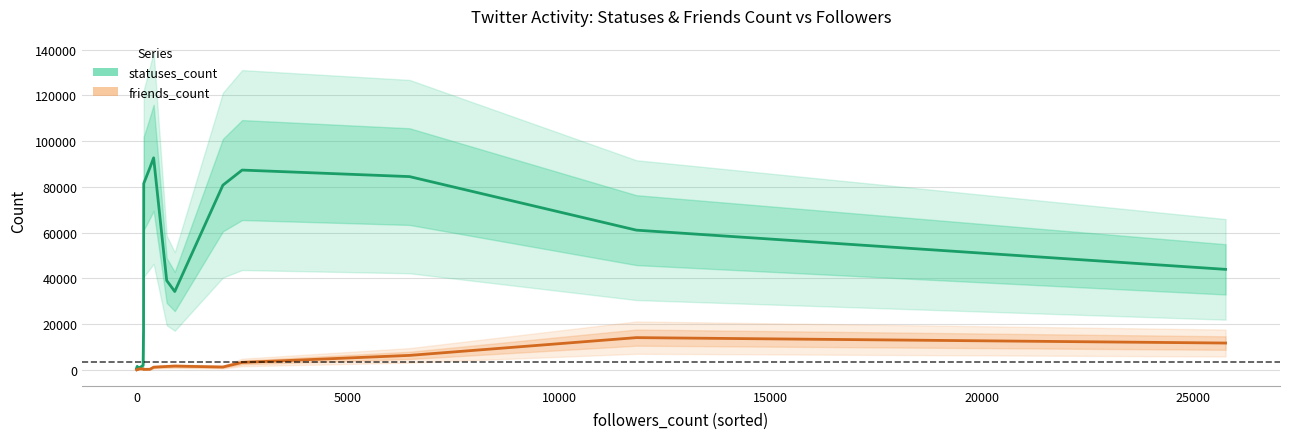

True or false: friends_count and statuses_count intersect in this chart.

False